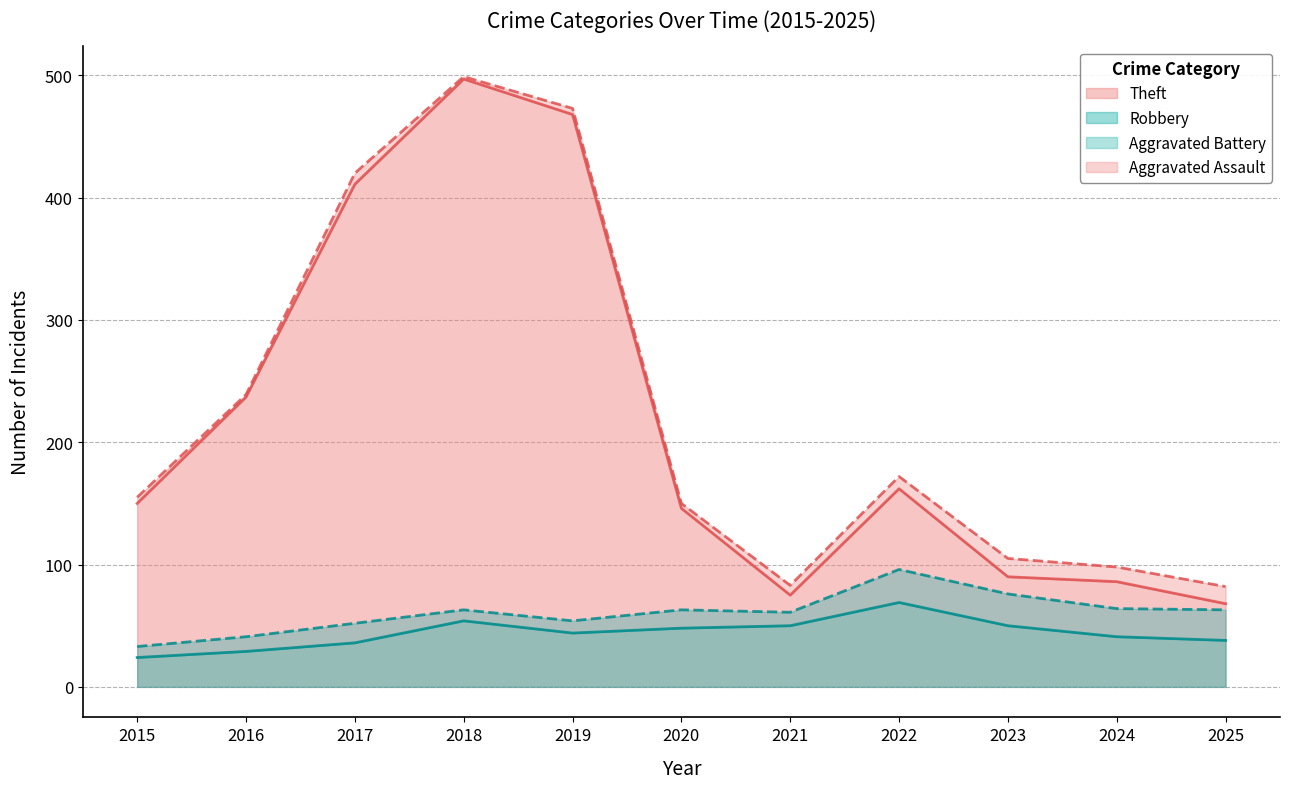

What is the difference between the Theft values at 2018 and 2022?

335